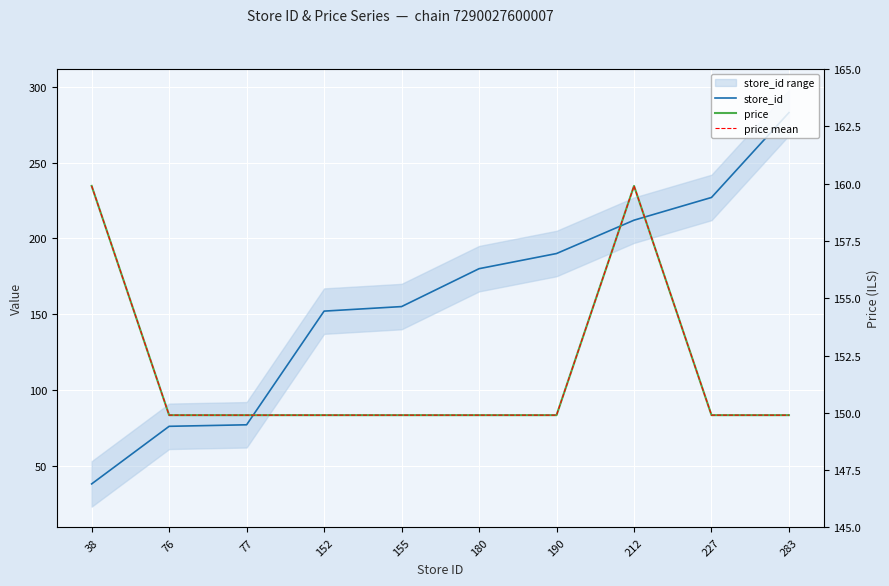

At which label does price mean reach its peak?

38